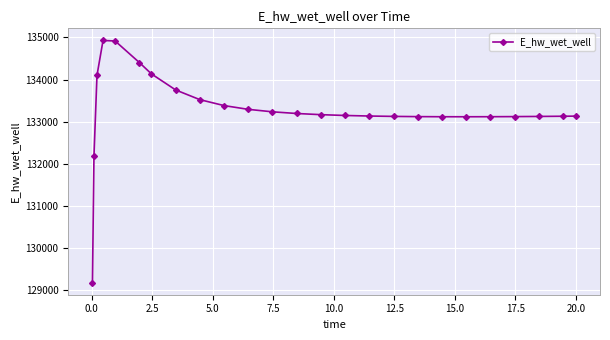

What is the value of the 16th point from the left?

133135.1